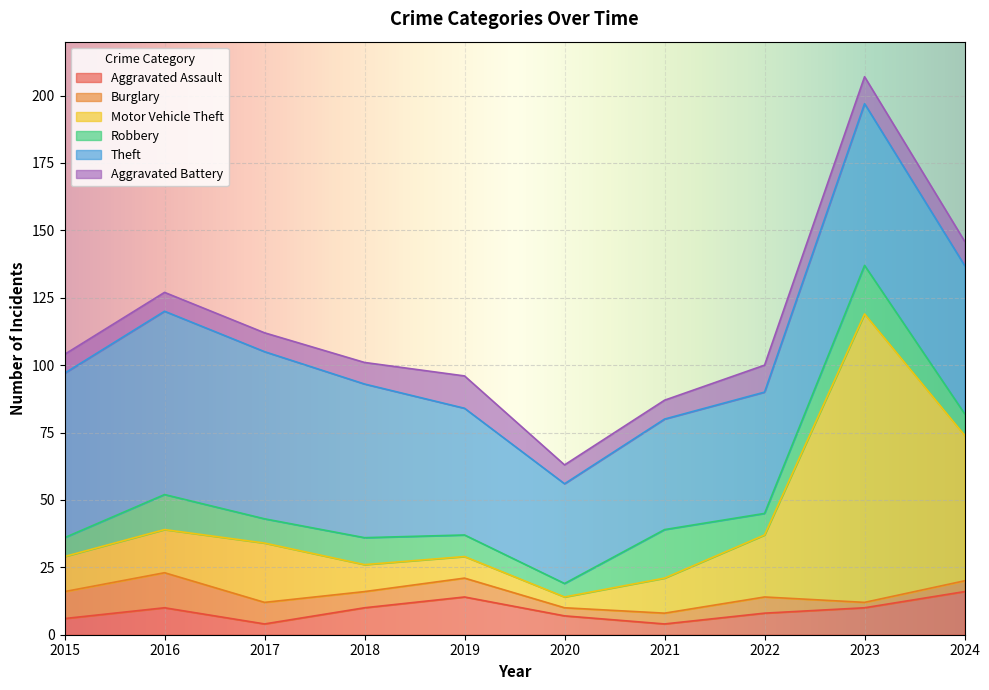

Reading right to left, what are all the values shown in this chart?

Aggravated Assault: 16	10	8	4	7	14	10	4	10	6
Burglary: 4	2	6	4	3	7	6	8	13	10
Motor Vehicle Theft: 54	107	23	13	4	8	10	22	16	13
Robbery: 8	18	8	18	5	8	10	9	13	7
Theft: 55	60	45	41	37	47	57	62	68	61
Aggravated Battery: 9	10	10	7	7	12	8	7	7	7